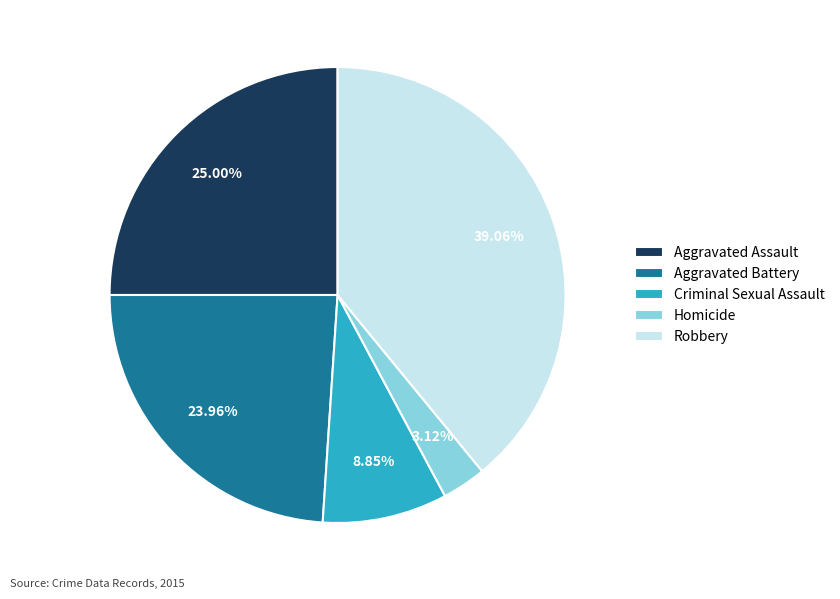

Approximately how many times larger is the value at Aggravated Assault compared to Aggravated Battery?

1.0